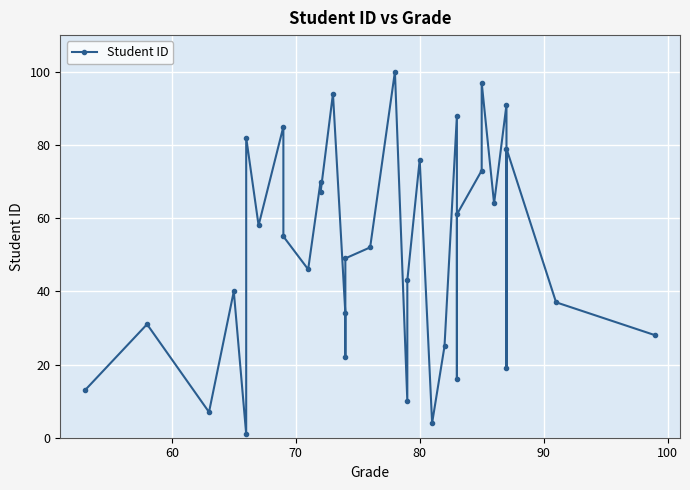

The chart shows a value of 10 at 80. True or false?

False